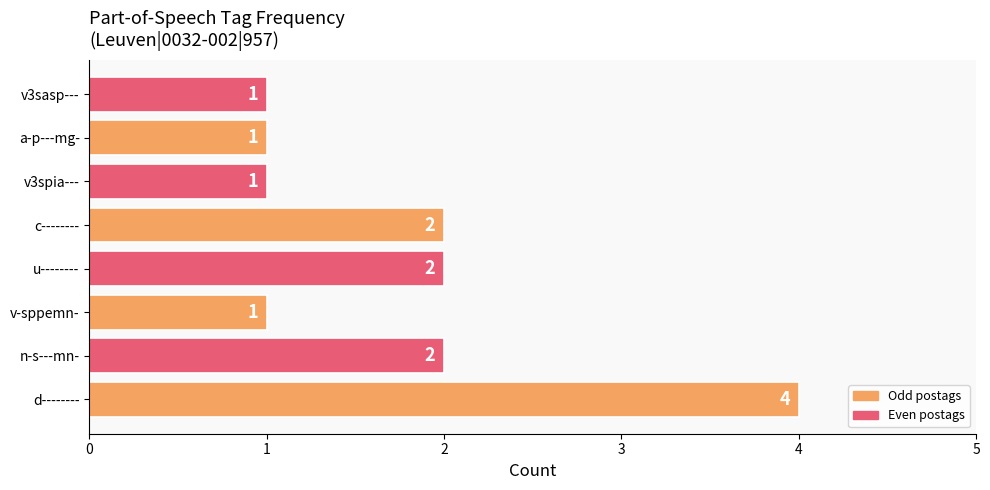

Reading bottom to top, extract all data points from this chart.

4	2	1	2	2	1	1	1